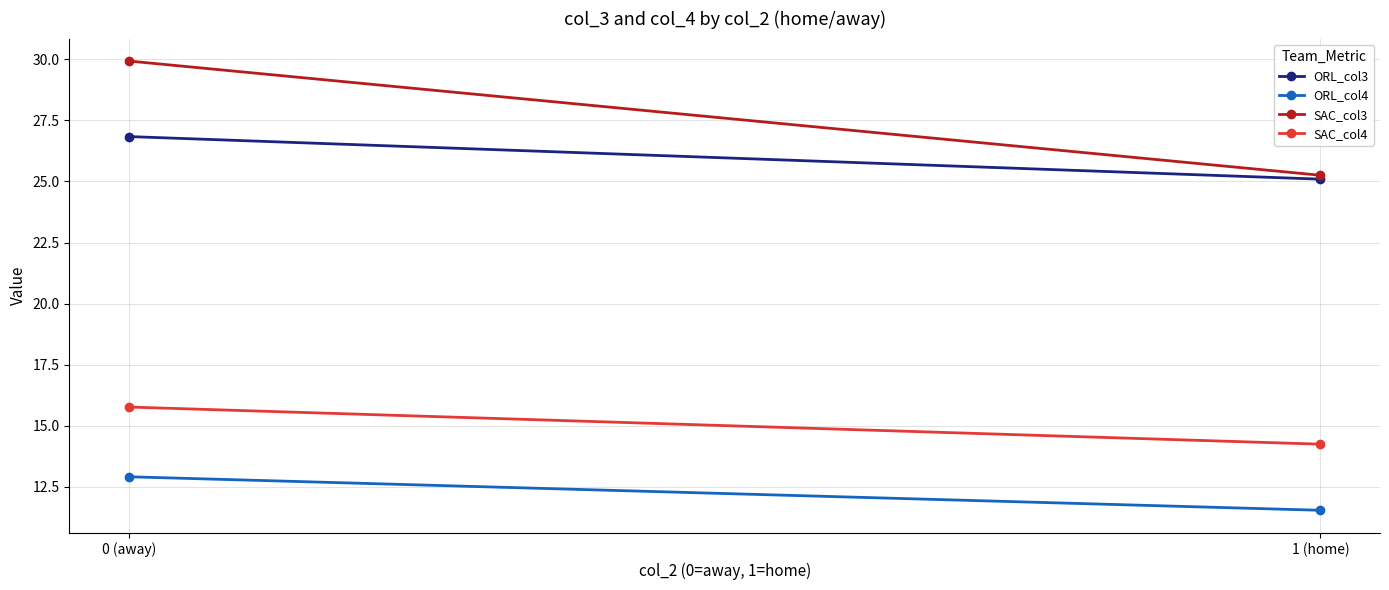

At how many categories does at least one series exceed 16?

2